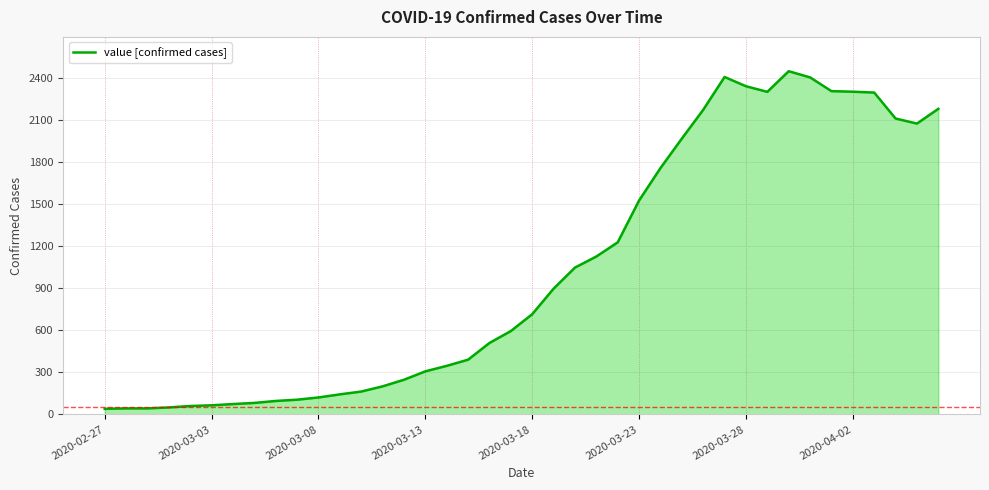

What is the difference between the maximum and minimum values?

2405